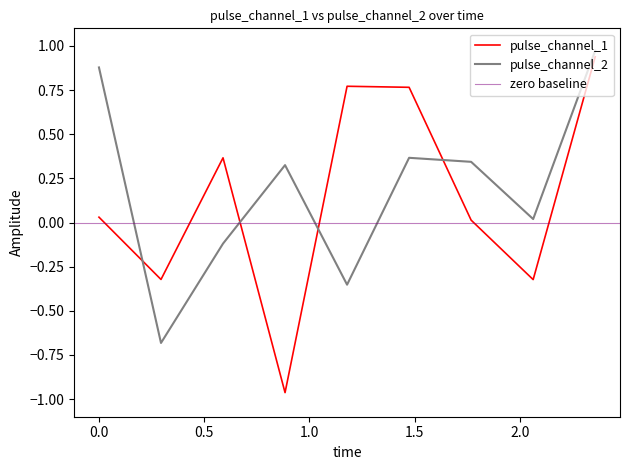

True or false: pulse_channel_1 has a value of -0.5 at 0.2946833372116089.

False